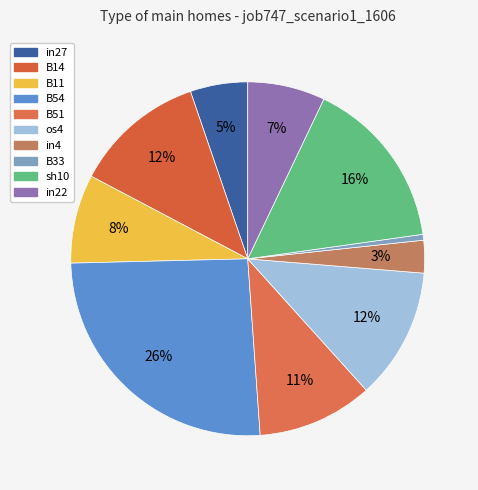

Rank the categories by value from highest to lowest.

B54, sh10, B14, os4, B51, B11, in22, in27, in4, B33